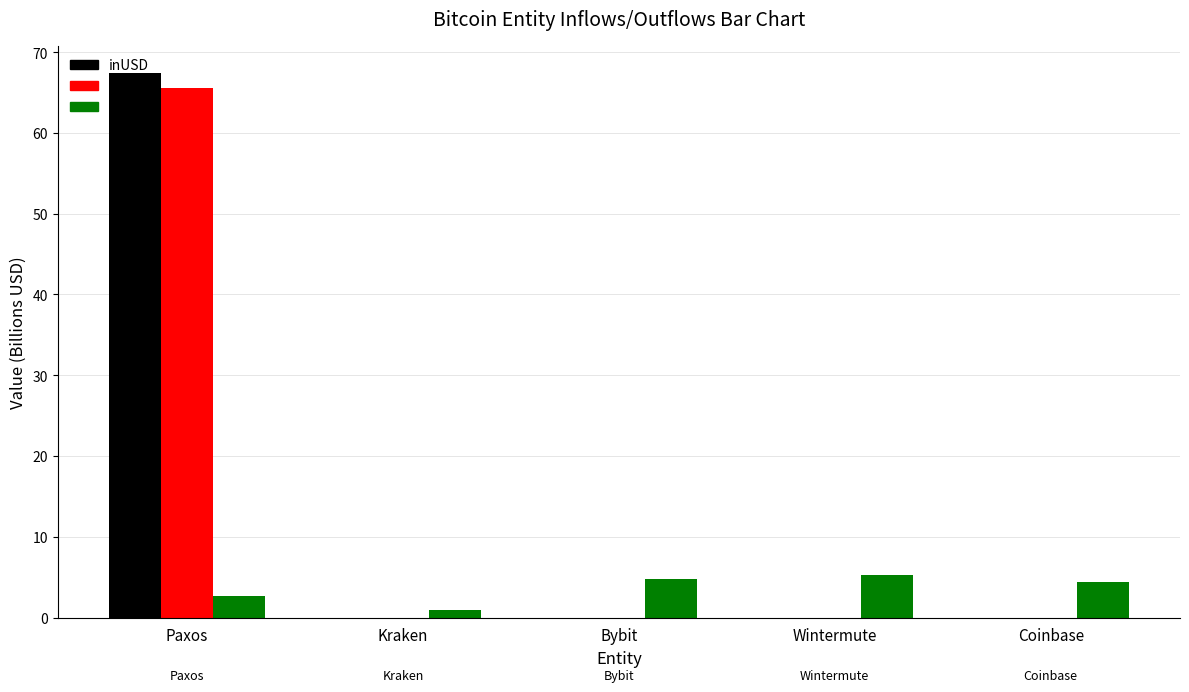

Which series has the widest spread of values?

inUSD